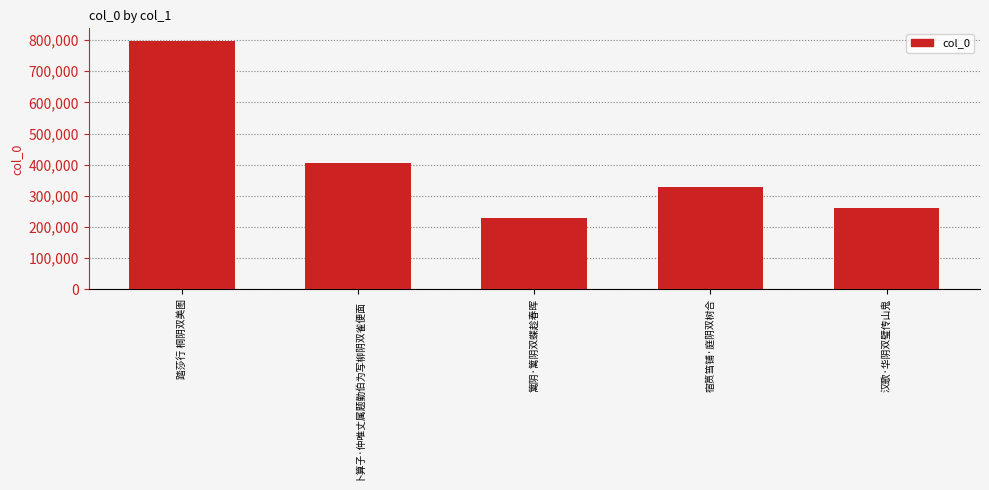

What is the change in value from 篱阴·篱阴双蝶趁春晖 to 宿筼筜铺·庭阴双树合?

+97999